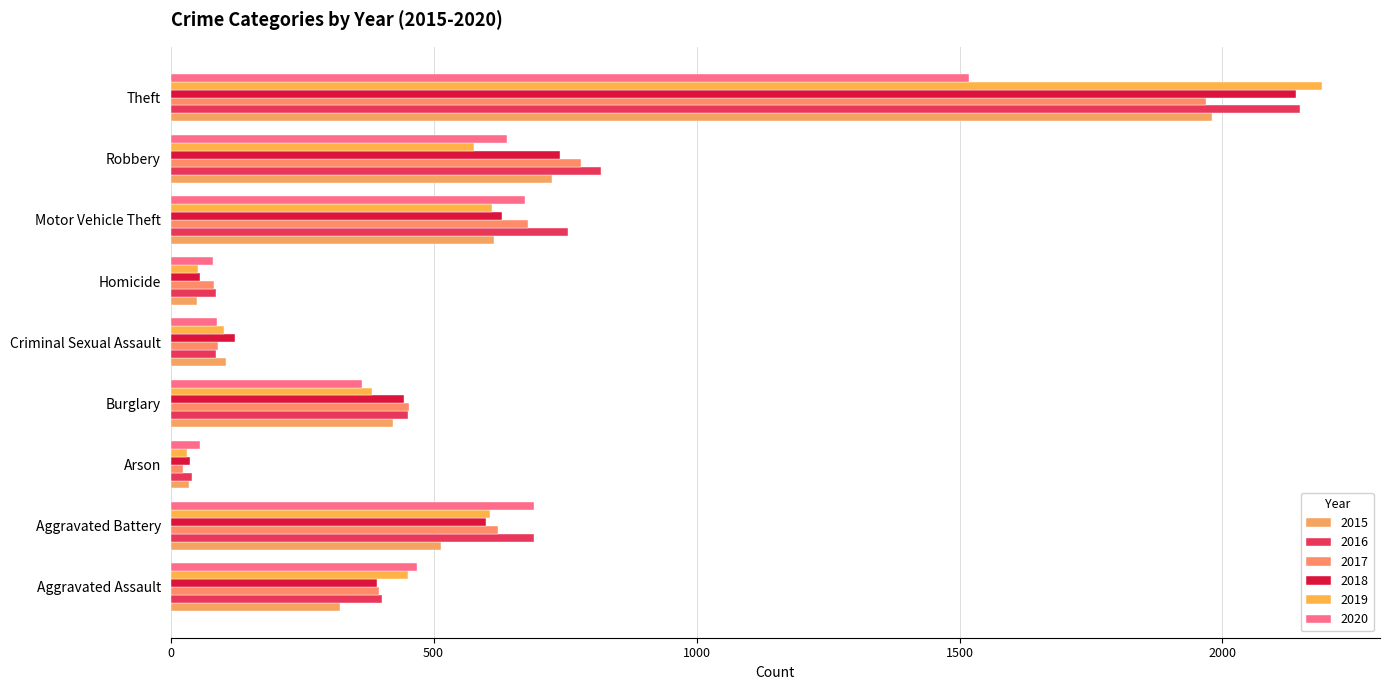

At which category does the chart reach its peak across all series?

Theft